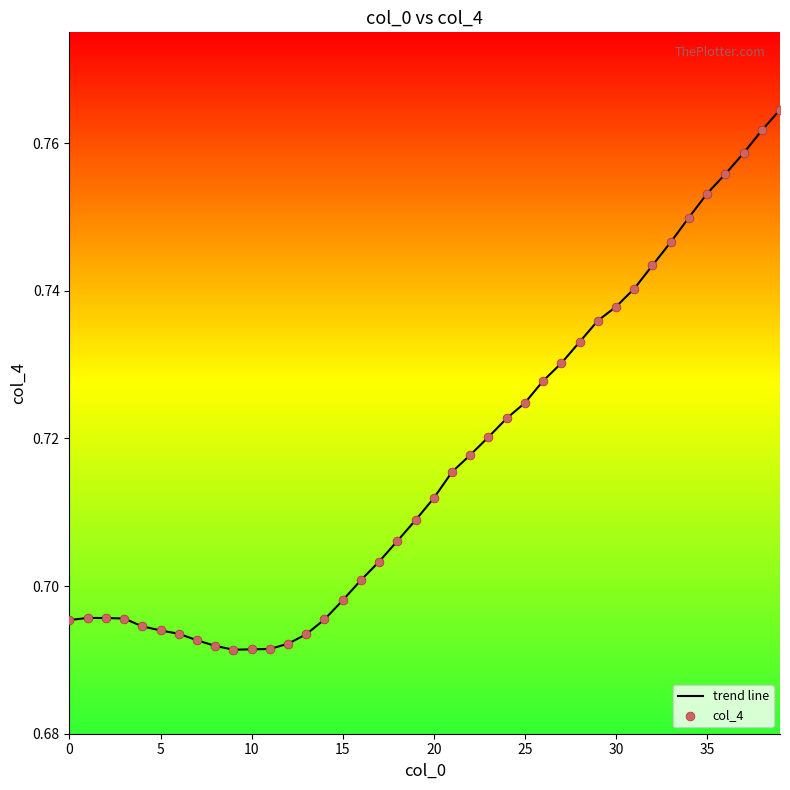

How many lines are shown in the chart?

1